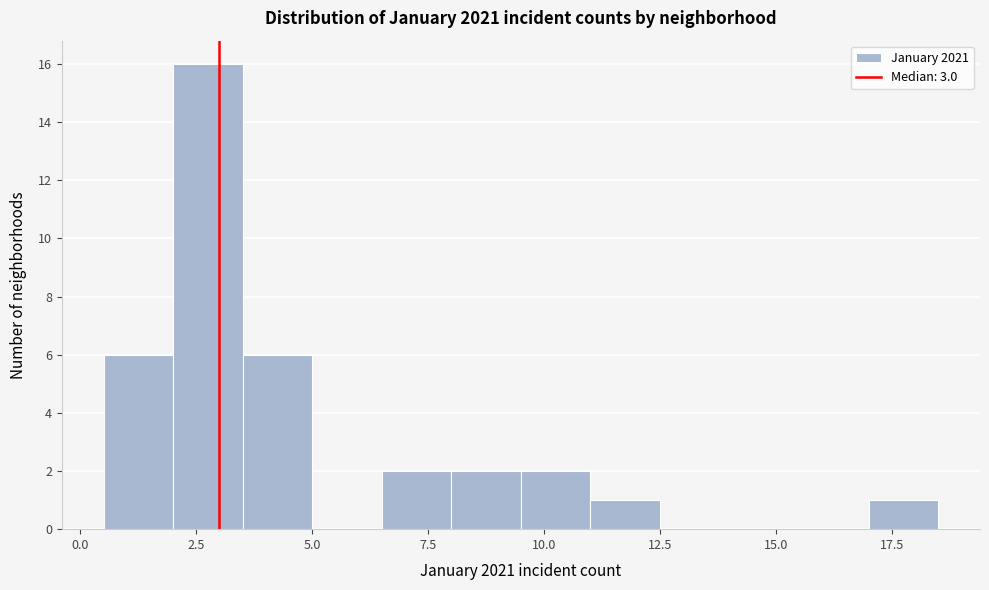

Read against the x-axis, roughly where is the centre of the tallest bar?

3.0